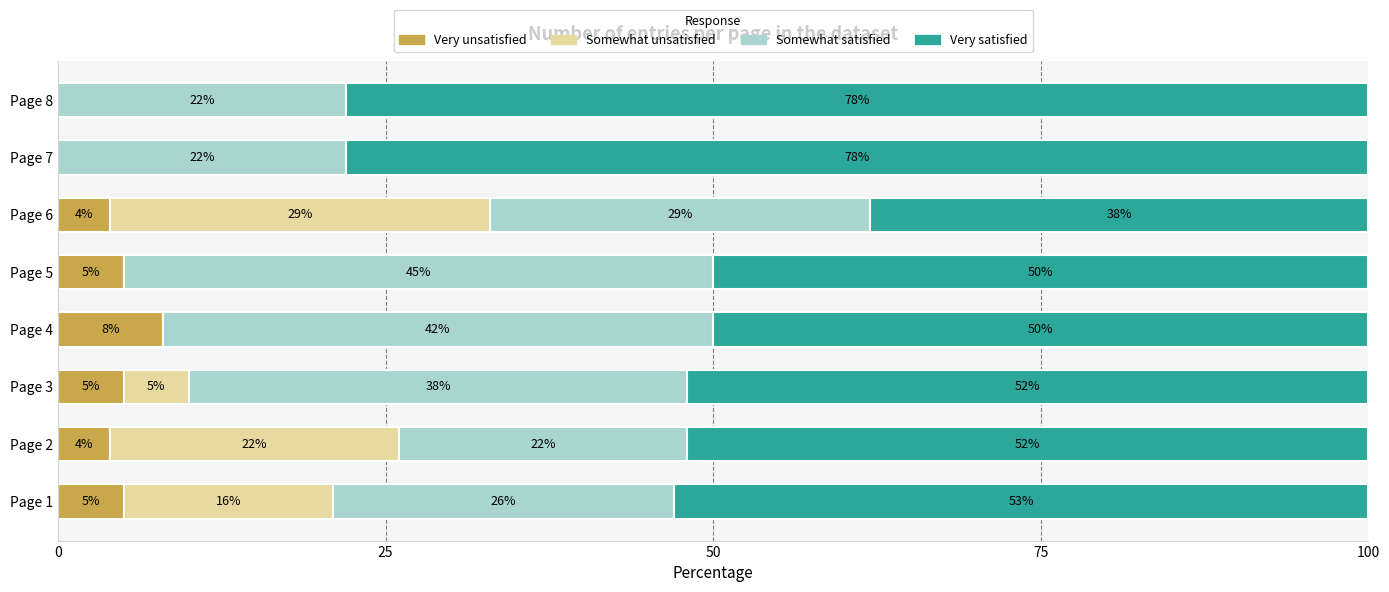

Is it true that Very unsatisfied equals 7 at Page 6?

False